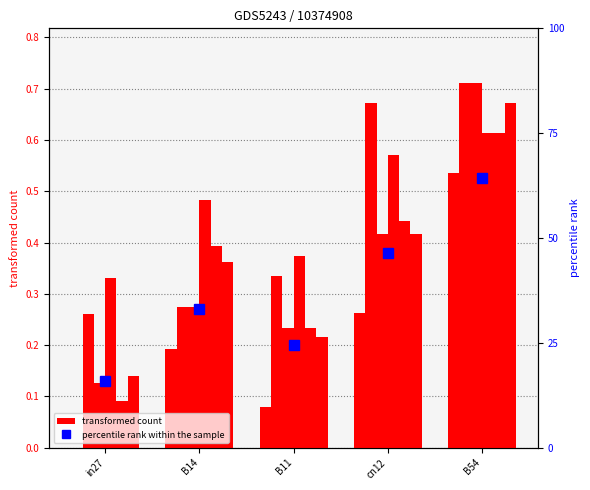

How many bars are there in each group?

6